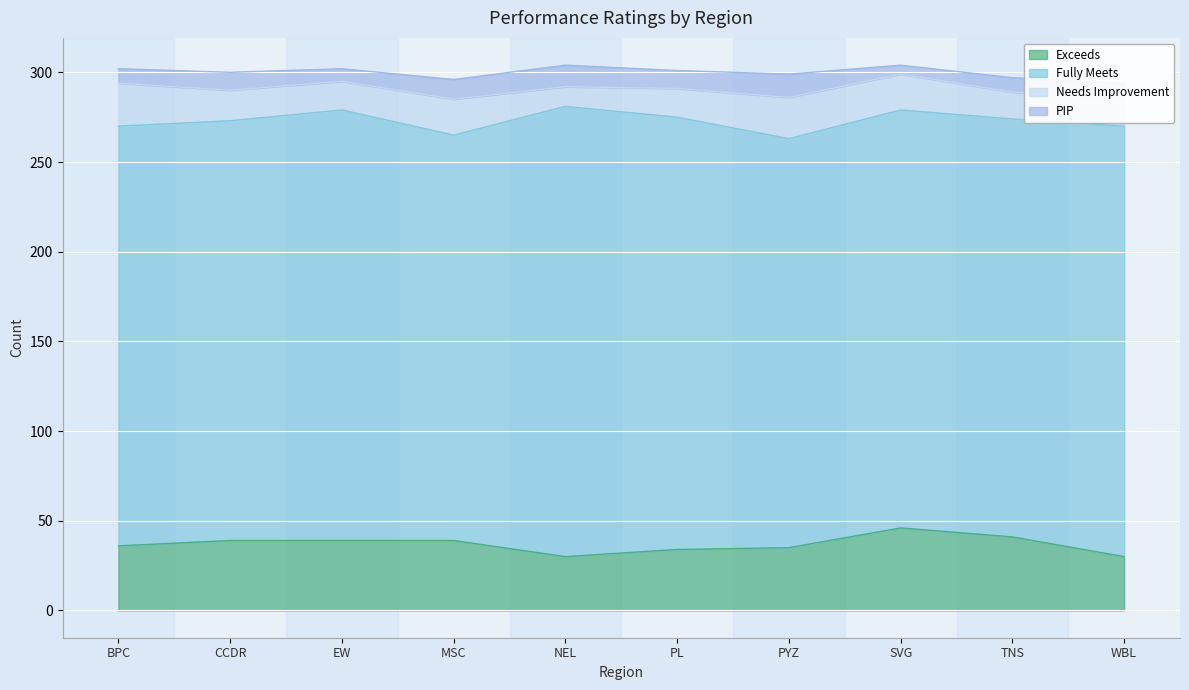

At which label does Exceeds first exceed 39?

SVG